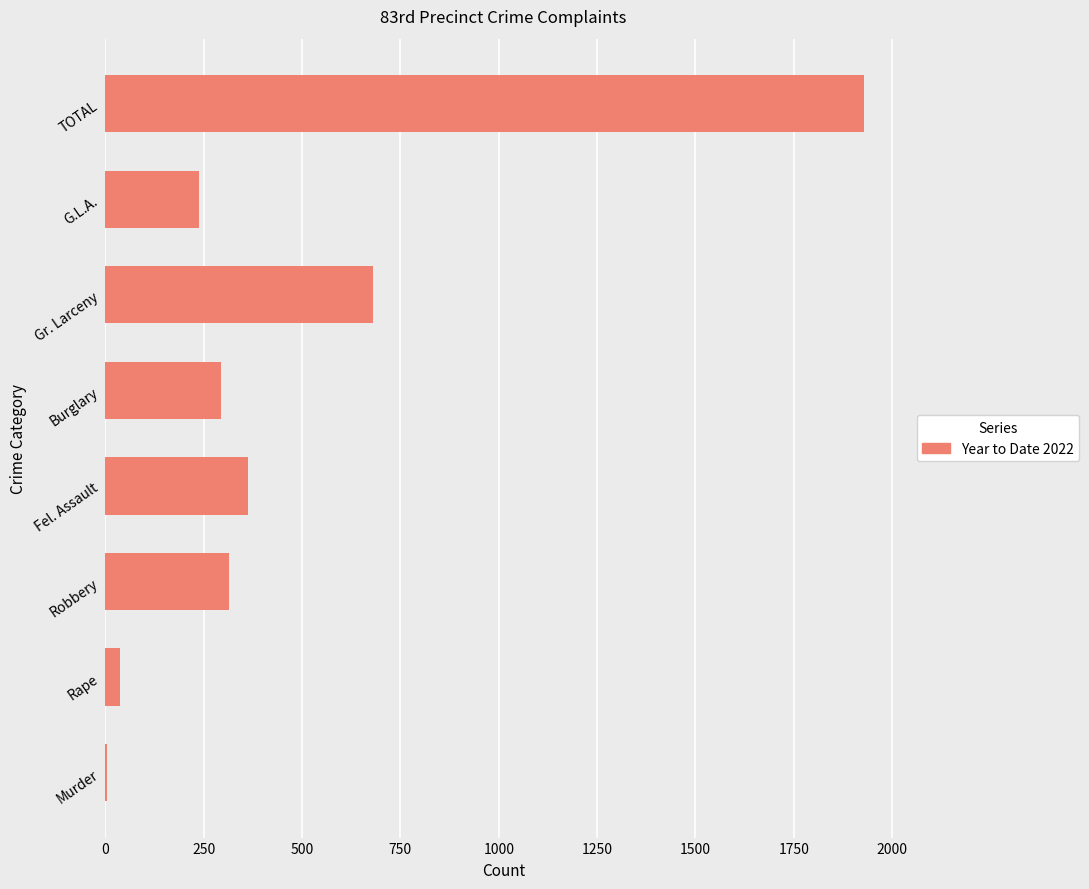

Between G.L.A. and TOTAL, which is larger?

TOTAL